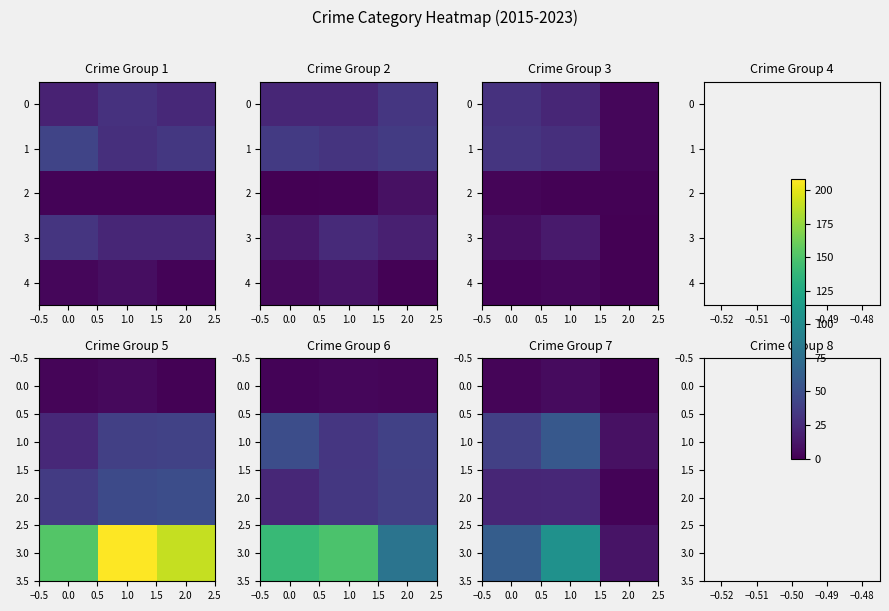

The 1.0 series shows 9 at 2.0. True or false?

True